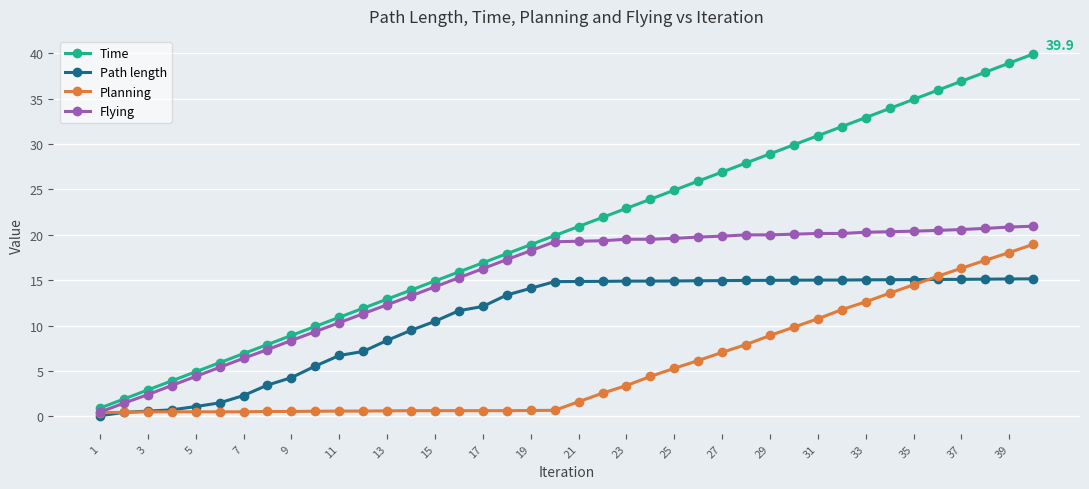

Which series has the widest spread of values?

Time